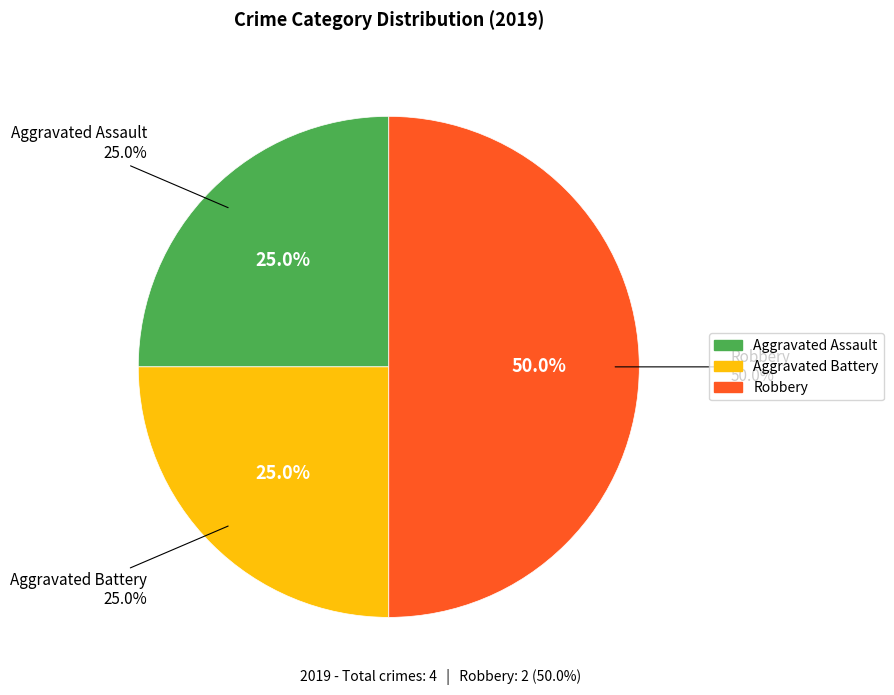

Is there a majority slice in this chart?

No